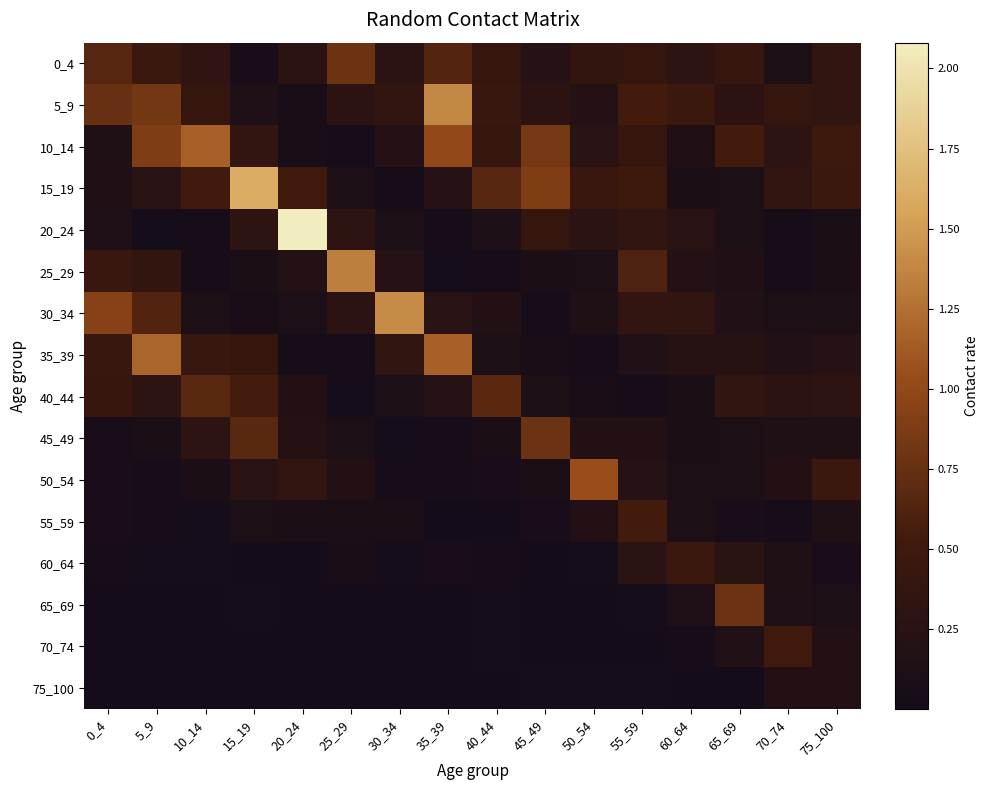

Reading left to right, what are all the values shown in this chart?

0_4: 0_4=0.7	5_9=0.5	10_14=0.3	15_19=0.1	20_24=0.3	25_29=0.8	30_34=0.3	35_39=0.6	40_44=0.4	45_49=0.2	50_54=0.4	55_59=0.4	60_64=0.3	65_69=0.4	70_74=0.1	75_100=0.4
5_9: 0_4=0.8	5_9=0.8	10_14=0.4	15_19=0.1	20_24=0.1	25_29=0.3	30_34=0.4	35_39=1.4	40_44=0.4	45_49=0.3	50_54=0.2	55_59=0.5	60_64=0.5	65_69=0.3	70_74=0.4	75_100=0.4
10_14: 0_4=0.1	5_9=0.9	10_14=1.2	15_19=0.4	20_24=0.1	25_29=0.0	30_34=0.2	35_39=1.0	40_44=0.4	45_49=0.8	50_54=0.3	55_59=0.4	60_64=0.1	65_69=0.5	70_74=0.3	75_100=0.5
15_19: 0_4=0.2	5_9=0.2	10_14=0.5	15_19=1.6	20_24=0.5	25_29=0.1	30_34=0.0	35_39=0.2	40_44=0.7	45_49=0.9	50_54=0.4	55_59=0.5	60_64=0.1	65_69=0.1	70_74=0.4	75_100=0.5
20_24: 0_4=0.1	5_9=0.0	10_14=0.0	15_19=0.3	20_24=2.1	25_29=0.3	30_34=0.1	35_39=0.0	40_44=0.1	45_49=0.4	50_54=0.3	55_59=0.3	60_64=0.3	65_69=0.1	70_74=0.0	75_100=0.1
25_29: 0_4=0.5	5_9=0.4	10_14=0.0	15_19=0.1	20_24=0.2	25_29=1.3	30_34=0.2	35_39=0.0	40_44=0.1	45_49=0.1	50_54=0.1	55_59=0.6	60_64=0.2	65_69=0.2	70_74=0.0	75_100=0.1
30_34: 0_4=0.9	5_9=0.6	10_14=0.1	15_19=0.1	20_24=0.1	25_29=0.3	30_34=1.4	35_39=0.2	40_44=0.2	45_49=0.0	50_54=0.1	55_59=0.4	60_64=0.4	65_69=0.2	70_74=0.1	75_100=0.1
35_39: 0_4=0.4	5_9=1.2	10_14=0.4	15_19=0.4	20_24=0.0	25_29=0.0	30_34=0.4	35_39=1.2	40_44=0.1	45_49=0.1	50_54=0.0	55_59=0.2	60_64=0.2	65_69=0.2	70_74=0.2	75_100=0.2
40_44: 0_4=0.4	5_9=0.3	10_14=0.7	15_19=0.6	20_24=0.2	25_29=0.0	30_34=0.1	35_39=0.2	40_44=0.7	45_49=0.1	50_54=0.1	55_59=0.0	60_64=0.1	65_69=0.4	70_74=0.3	75_100=0.3
45_49: 0_4=0.1	5_9=0.1	10_14=0.3	15_19=0.7	20_24=0.2	25_29=0.1	30_34=0.0	35_39=0.0	40_44=0.1	45_49=0.8	50_54=0.2	55_59=0.2	60_64=0.1	65_69=0.1	70_74=0.1	75_100=0.1
50_54: 0_4=0.1	5_9=0.0	10_14=0.1	15_19=0.2	20_24=0.4	25_29=0.2	30_34=0.0	35_39=0.0	40_44=0.1	45_49=0.1	50_54=1.0	55_59=0.2	60_64=0.1	65_69=0.1	70_74=0.2	75_100=0.5
55_59: 0_4=0.1	5_9=0.0	10_14=0.0	15_19=0.1	20_24=0.1	25_29=0.1	30_34=0.1	35_39=0.0	40_44=0.0	45_49=0.1	50_54=0.2	55_59=0.5	60_64=0.1	65_69=0.1	70_74=0.0	75_100=0.1
60_64: 0_4=0.0	5_9=0.0	10_14=0.0	15_19=0.0	20_24=0.0	25_29=0.1	30_34=0.0	35_39=0.1	40_44=0.0	45_49=0.0	50_54=0.0	55_59=0.3	60_64=0.5	65_69=0.3	70_74=0.1	75_100=0.1
65_69: 0_4=0.0	5_9=0.0	10_14=0.0	15_19=0.0	20_24=0.0	25_29=0.0	30_34=0.0	35_39=0.0	40_44=0.0	45_49=0.0	50_54=0.0	55_59=0.0	60_64=0.1	65_69=0.8	70_74=0.1	75_100=0.1
70_74: 0_4=0.0	5_9=0.0	10_14=0.0	15_19=0.0	20_24=0.0	25_29=0.0	30_34=0.0	35_39=0.0	40_44=0.0	45_49=0.0	50_54=0.0	55_59=0.0	60_64=0.0	65_69=0.2	70_74=0.5	75_100=0.2
75_100: 0_4=0.0	5_9=0.0	10_14=0.0	15_19=0.0	20_24=0.0	25_29=0.0	30_34=0.0	35_39=0.0	40_44=0.0	45_49=0.0	50_54=0.0	55_59=0.0	60_64=0.0	65_69=0.0	70_74=0.2	75_100=0.2